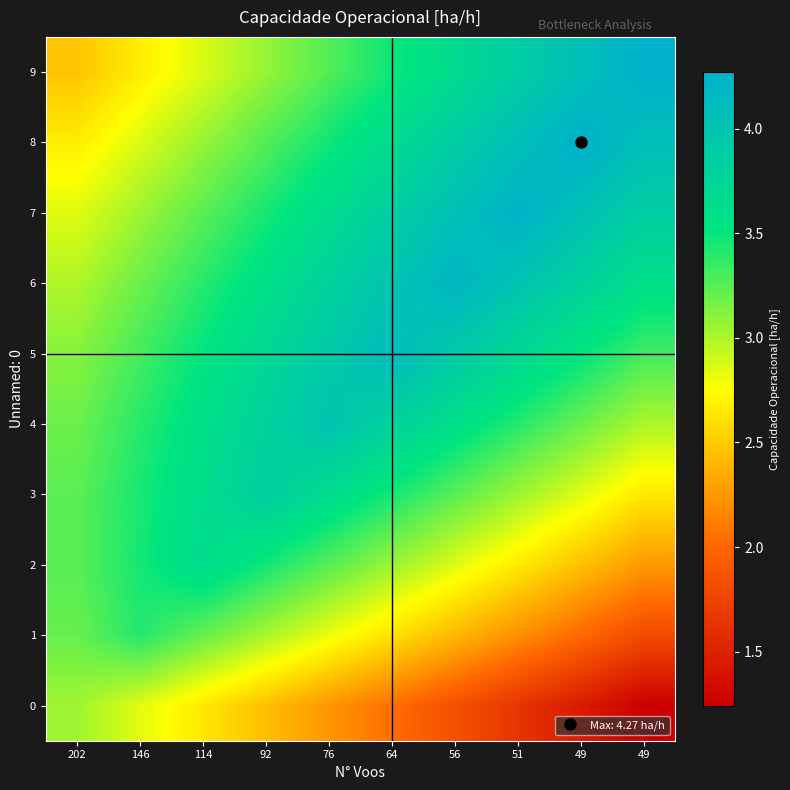

Reading left to right, what are all the values shown in this chart?

0: 202=3.0	146=2.8	114=2.6	92=2.4	76=2.2	64=2.0	56=1.8	51=1.6	49=1.4	49=1.2
1: 202=3.2	146=3.4	114=3.2	92=3.0	76=2.8	64=2.6	56=2.4	51=2.2	49=2.0	49=1.8
2: 202=3.3	146=3.5	114=3.7	92=3.5	76=3.3	64=3.1	56=2.9	51=2.7	49=2.5	49=2.3
3: 202=3.2	146=3.4	114=3.6	92=3.8	76=3.6	64=3.4	56=3.2	51=3.0	49=2.8	49=2.6
4: 202=3.2	146=3.4	114=3.6	92=3.8	76=4.0	64=3.8	56=3.6	51=3.4	49=3.2	49=3.0
5: 202=3.1	146=3.3	114=3.5	92=3.7	76=3.9	64=4.1	56=3.9	51=3.7	49=3.5	49=3.3
6: 202=3.0	146=3.2	114=3.4	92=3.6	76=3.8	64=4.0	56=4.2	51=4.0	49=3.8	49=3.6
7: 202=2.9	146=3.1	114=3.3	92=3.5	76=3.7	64=3.9	56=4.1	51=4.3	49=4.1	49=3.9
8: 202=2.7	146=2.9	114=3.1	92=3.3	76=3.5	64=3.7	56=3.9	51=4.1	49=4.3	49=4.1
9: 202=2.5	146=2.7	114=2.9	92=3.1	76=3.3	64=3.5	56=3.7	51=3.9	49=4.1	49=4.3